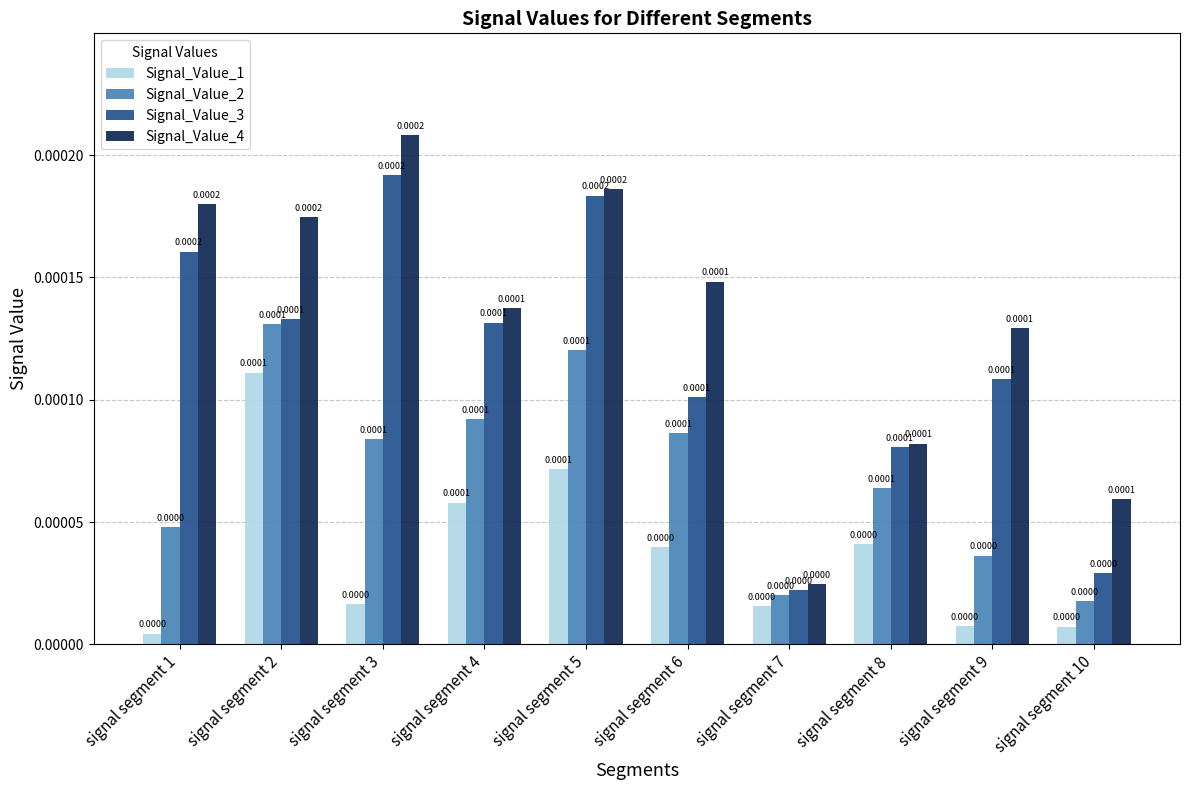

How many categories are shown in the chart?

10